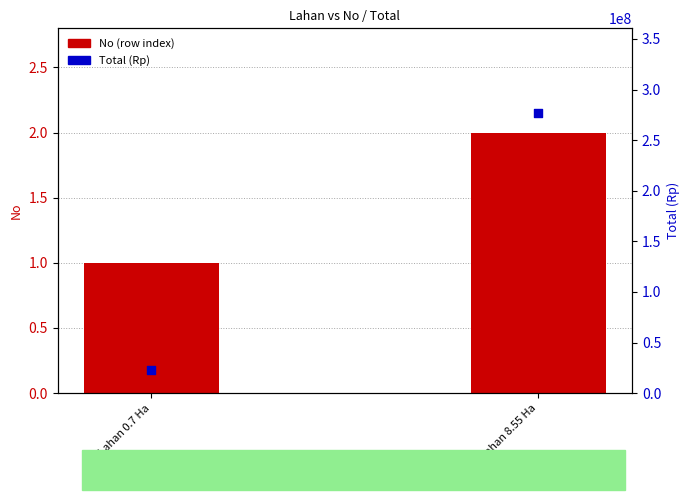

Which series has the widest spread of Y values?

Total